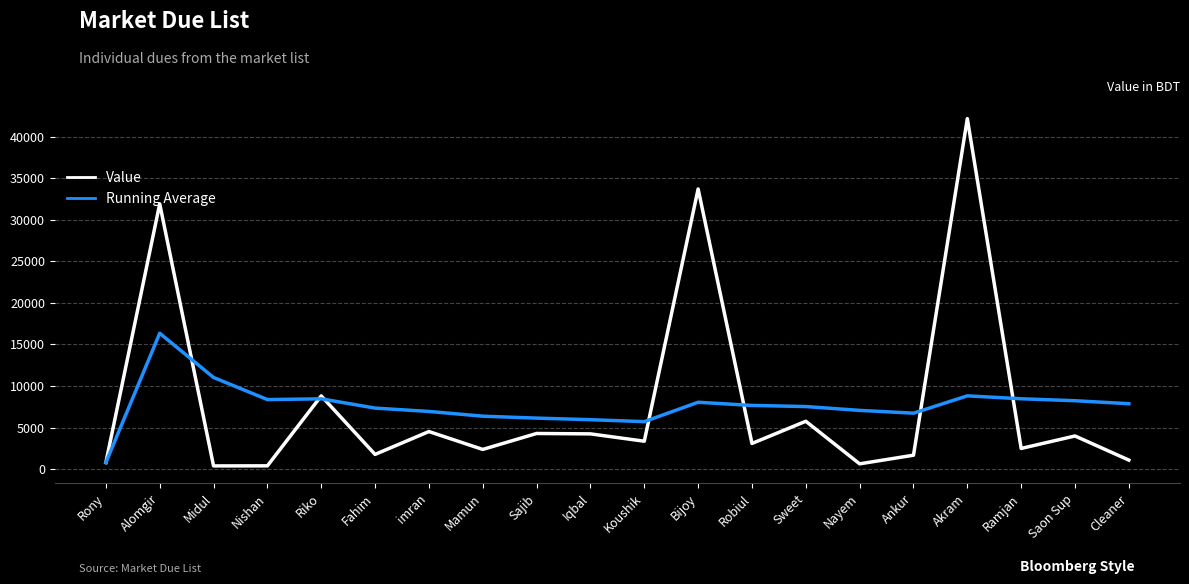

What is the difference between the maximum and minimum values in the Running Average series?

15550.0